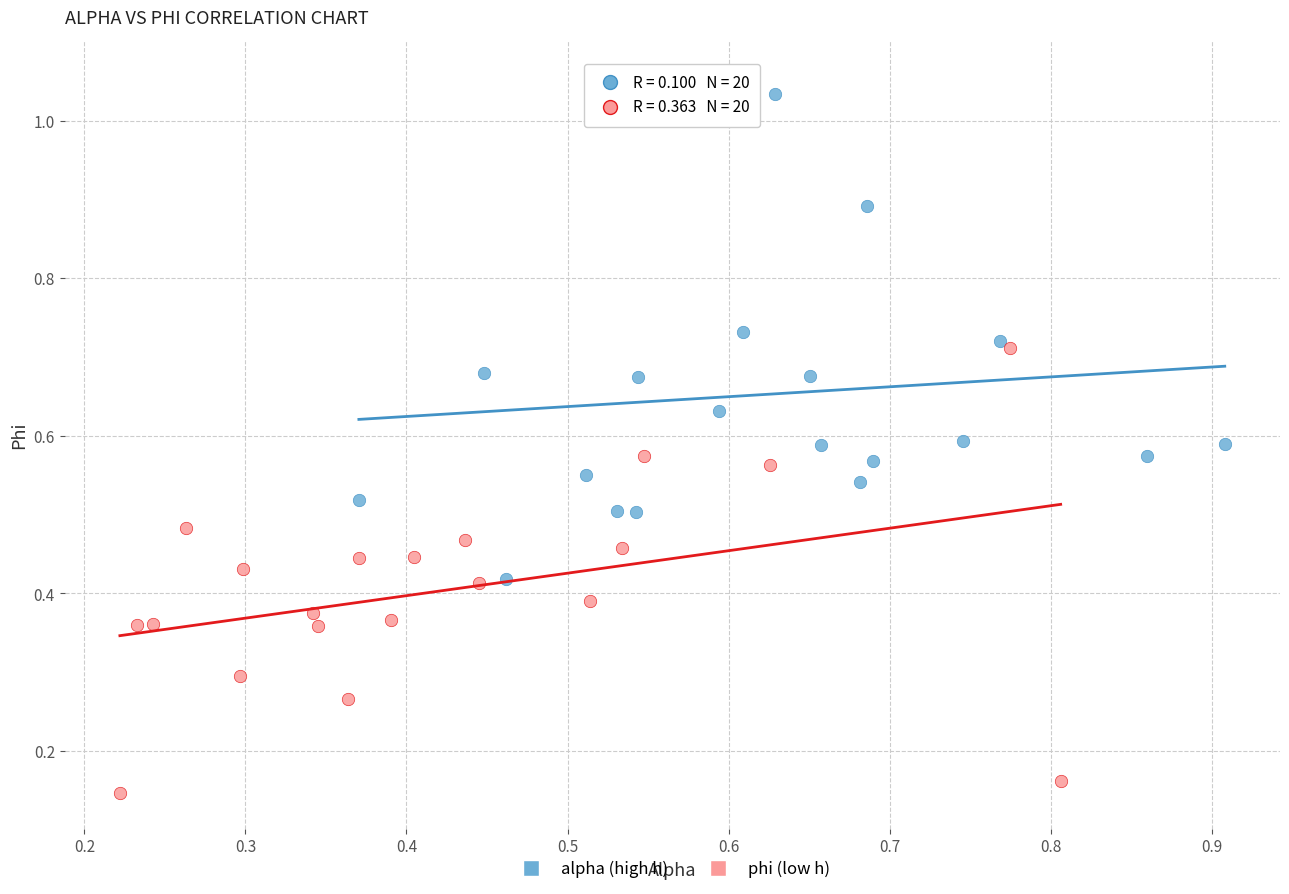

Which series has the largest Y range (max minus min)?

alpha (high h)